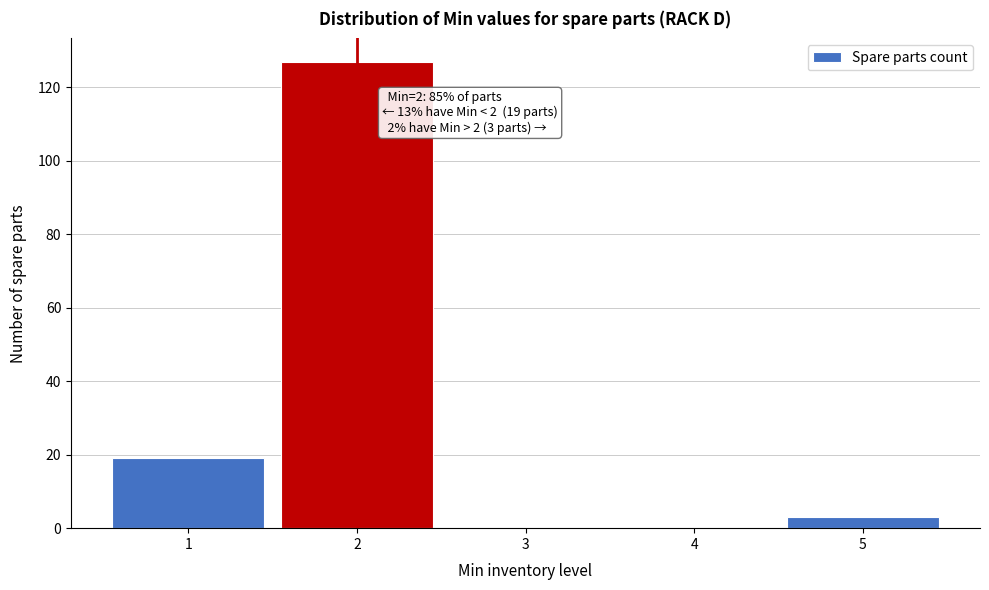

Over which range of the x-axis is the bar tallest?

1.5 to 2.5